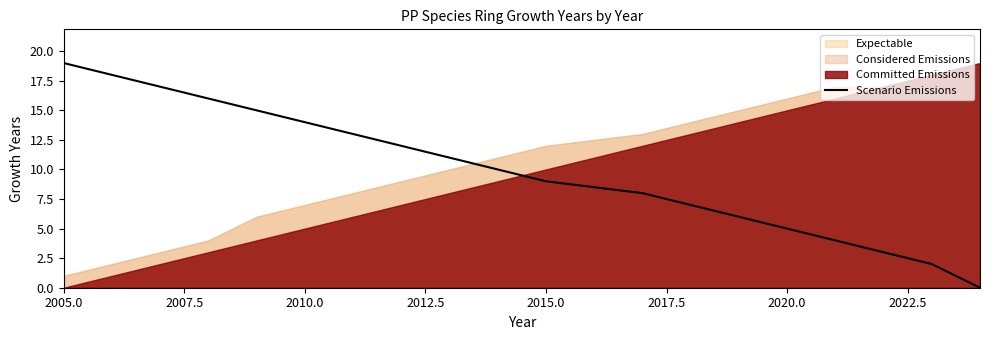

What is the greatest value displayed?

19